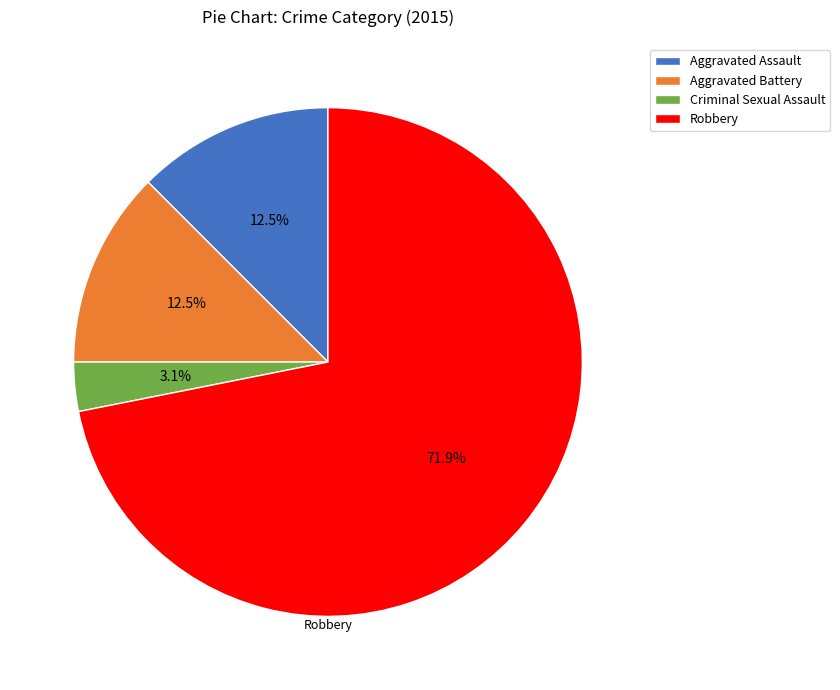

Approximately how many times larger is the value at Aggravated Assault compared to Criminal Sexual Assault?

4.0